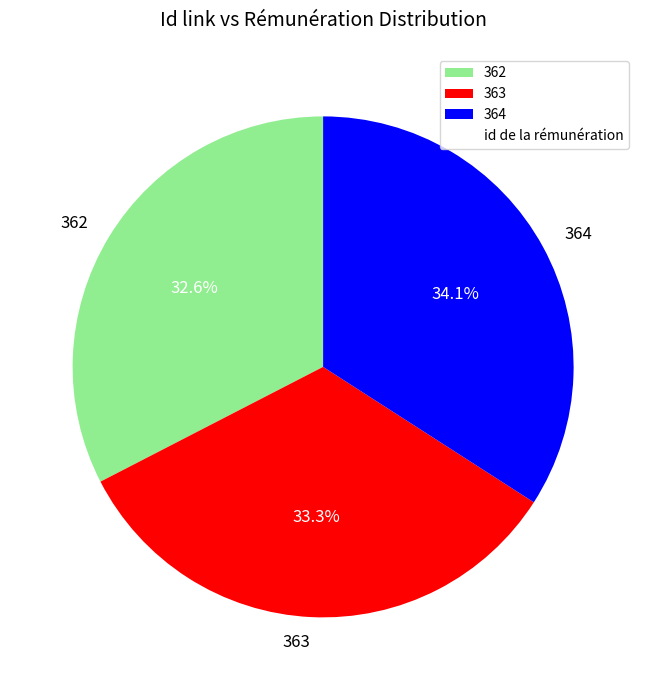

What is the smallest slice in the pie chart?

362